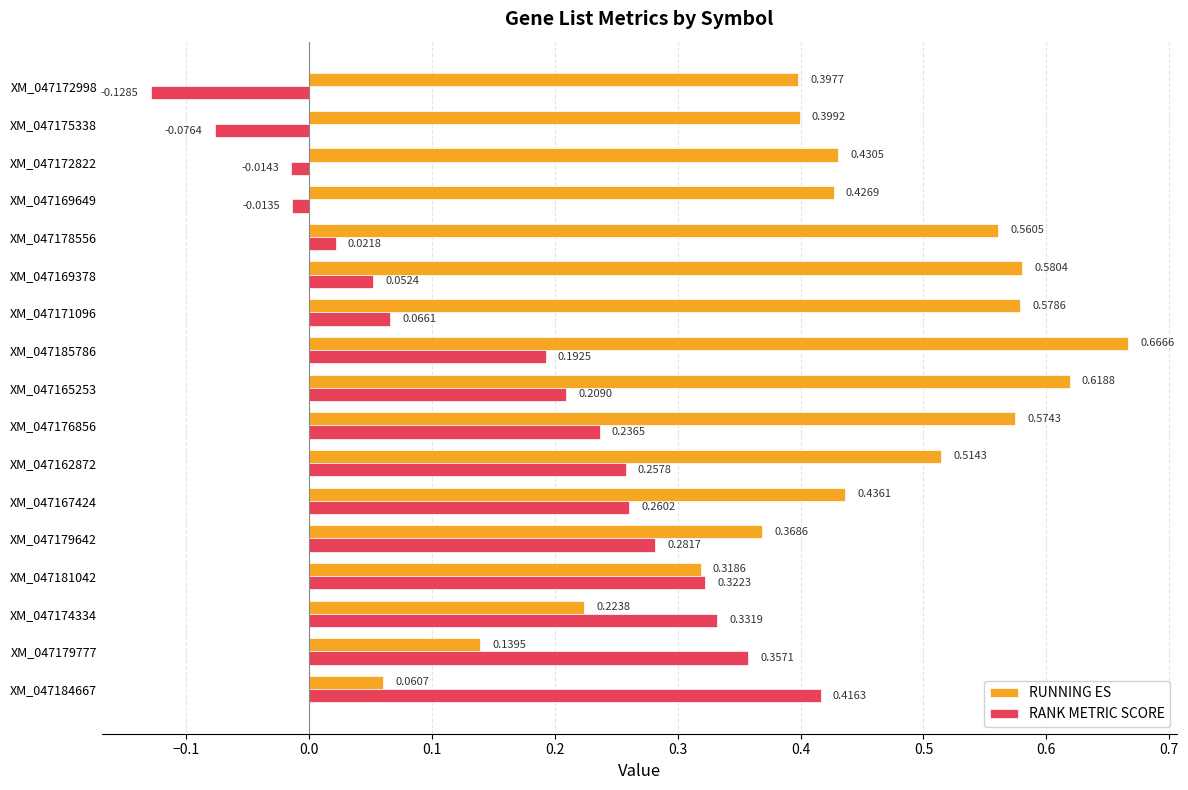

Which series has the largest range (max minus min)?

RUNNING ES